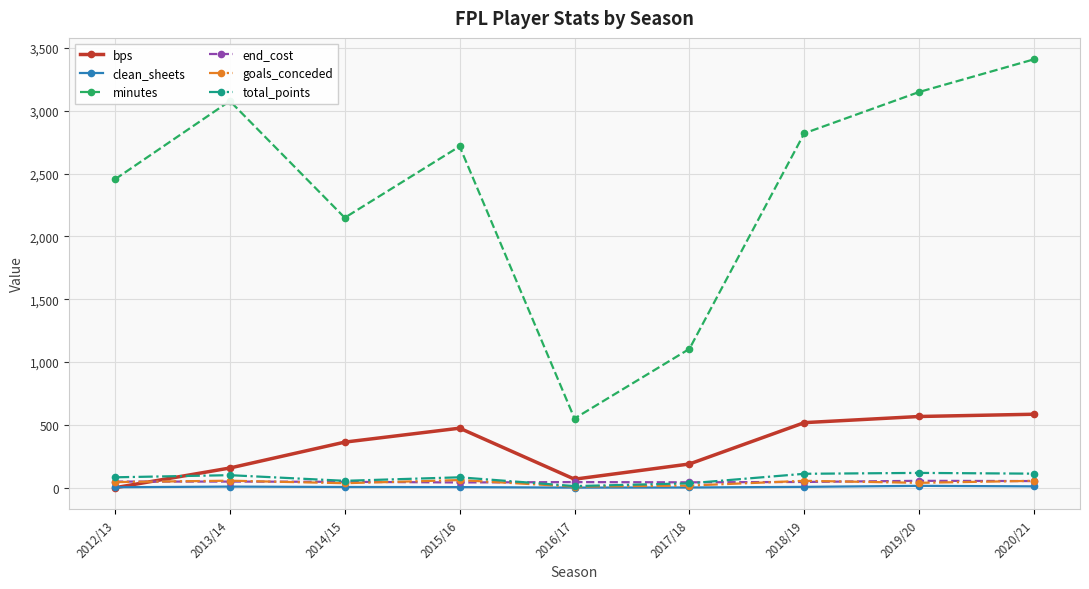

True or false: minutes and end_cost intersect in this chart.

False